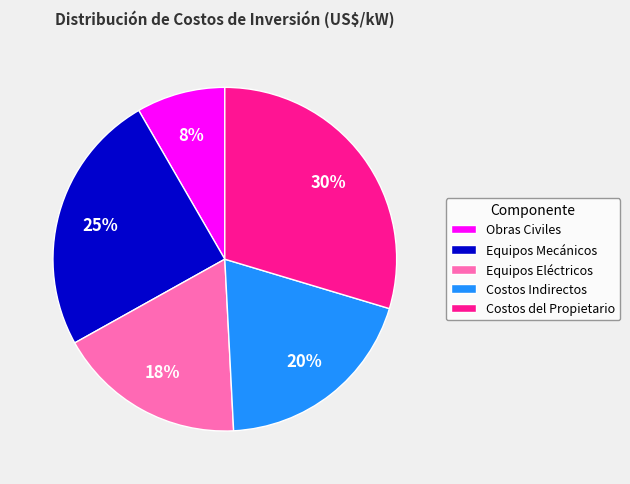

Is the sum of Equipos Mecánicos and Costos Indirectos greater than half?

No